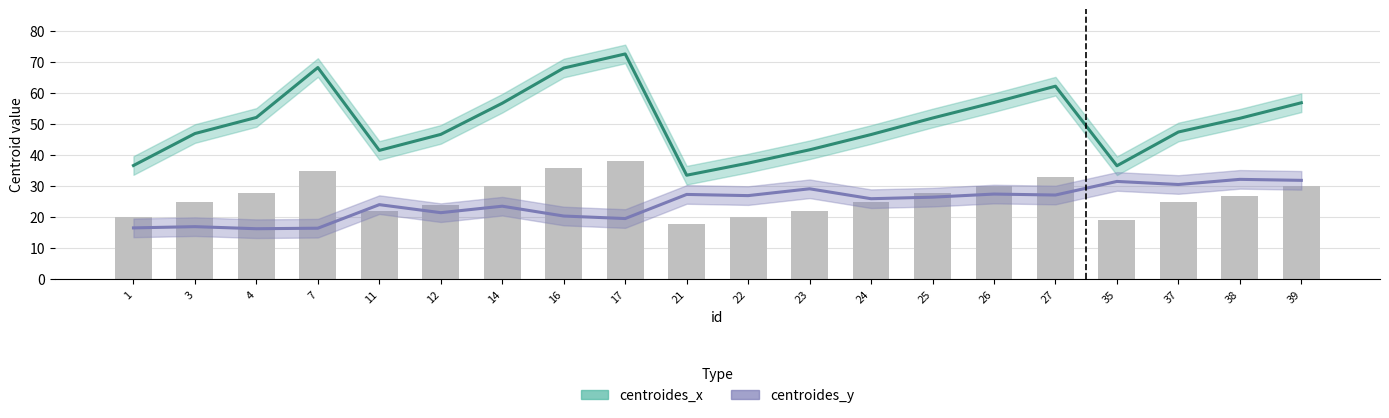

What is the total value across all series at 35?

68.2